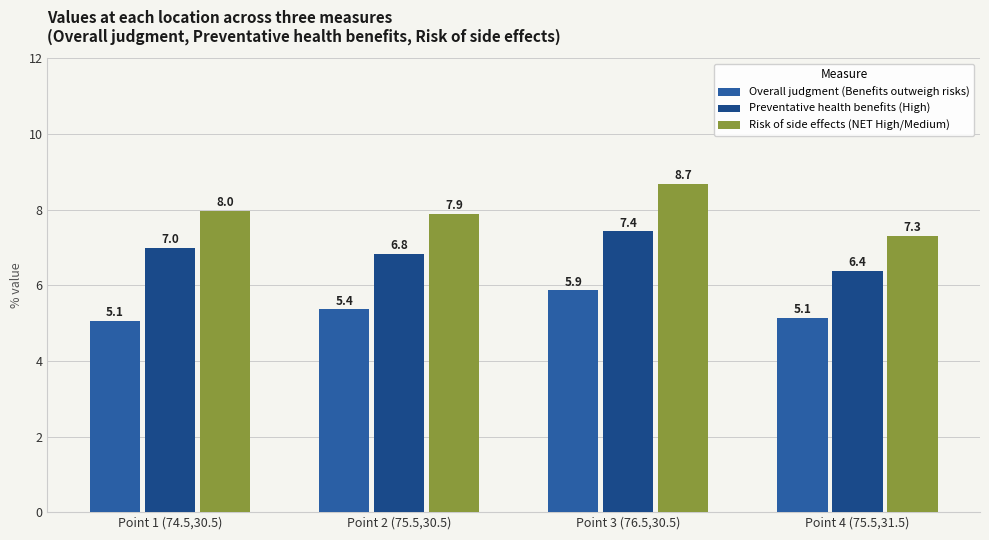

What is the approximate value of Overall judgment (Benefits outweigh risks) at Point 2 (75.5,30.5)?

5.4